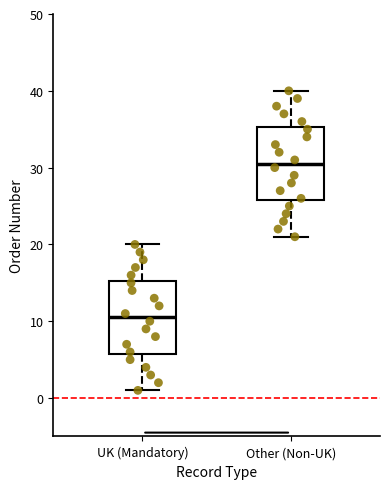

Where is the lower edge of the box for Other (Non-UK) on the y-axis? The values are not printed on the chart, so give them approximately, as read against the axis.

26